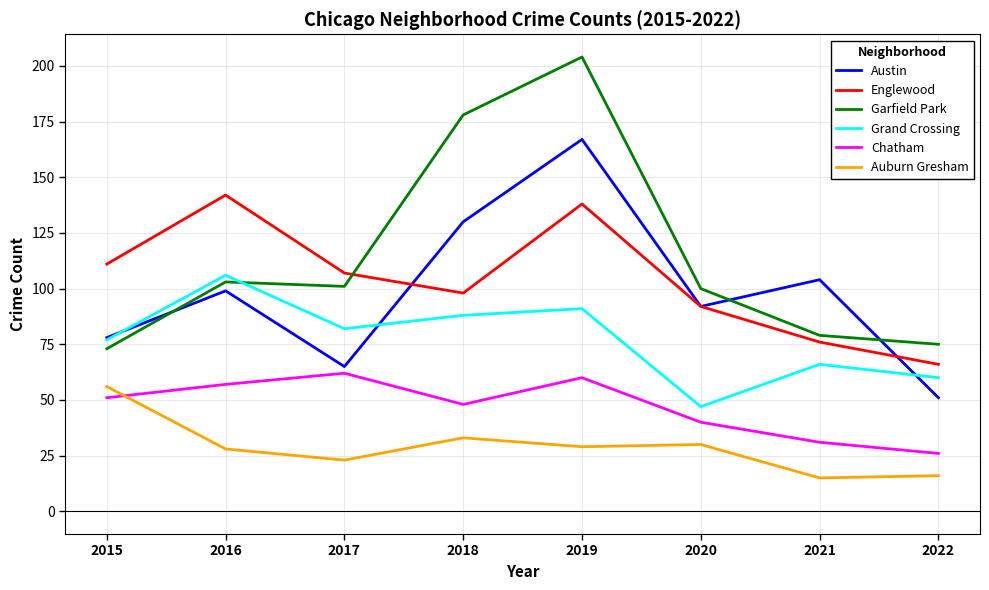

What is the approximate value of Austin at 2019?

167